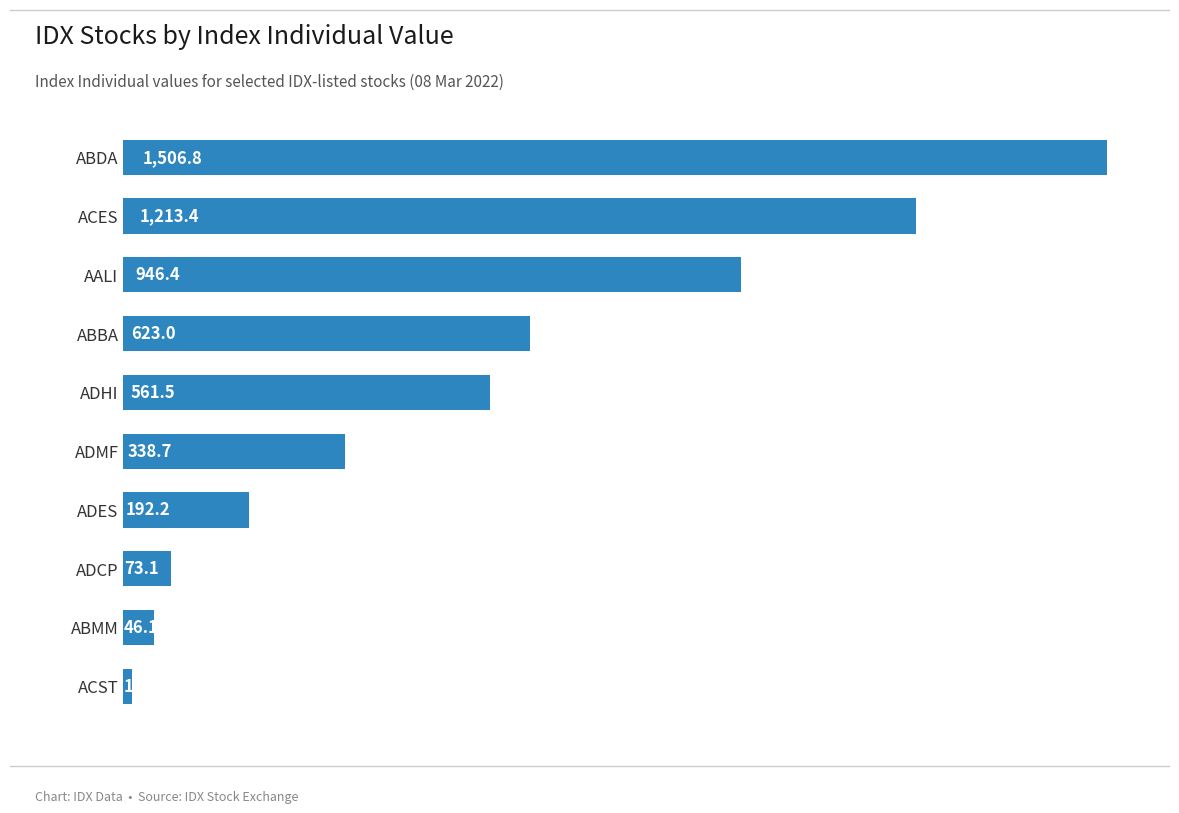

What is the sum of all values?

5514.6